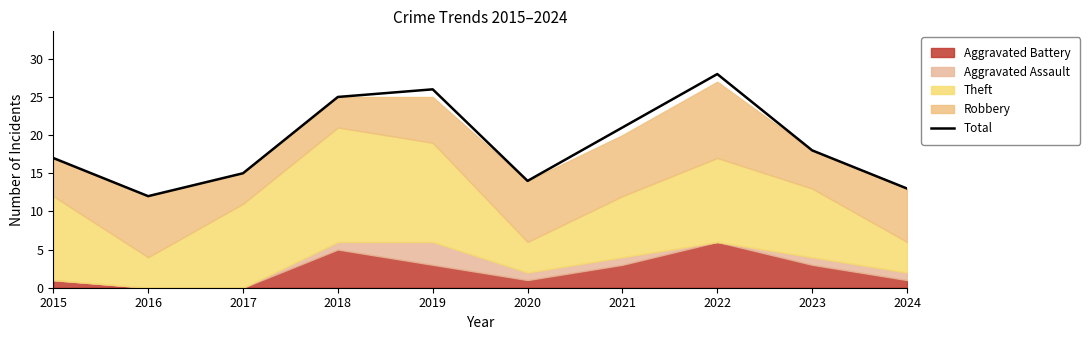

Does the chart display data point markers on the line(s)?

No